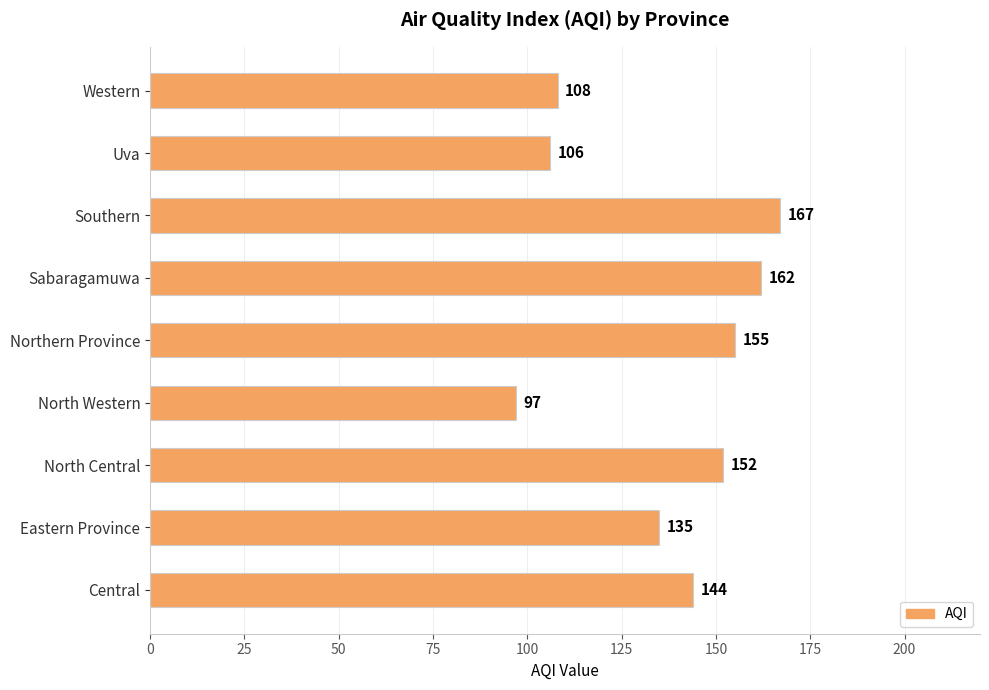

Read the value at Central.

144